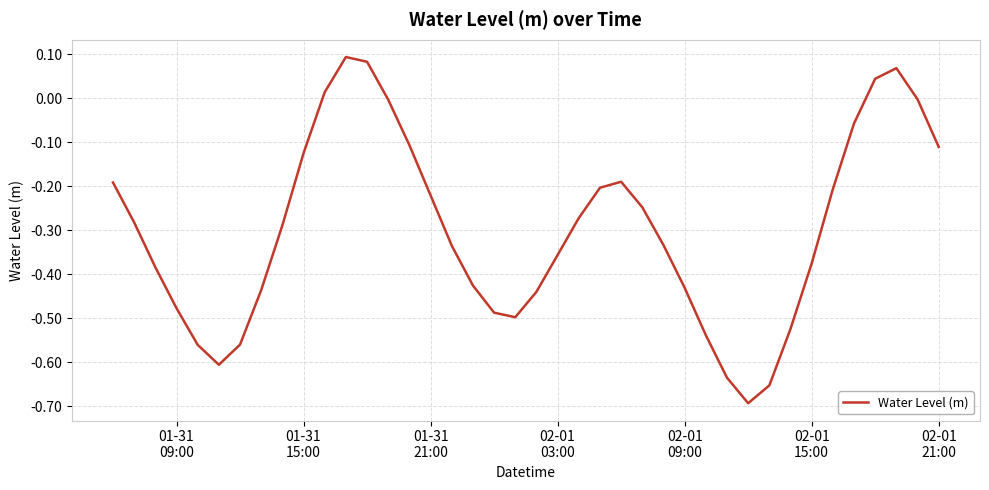

What is the difference between the maximum and minimum values?

0.8